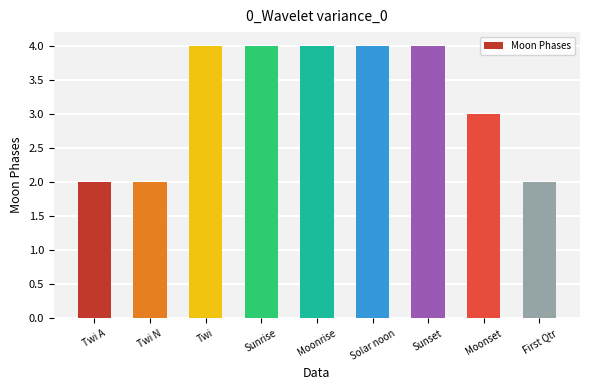

What is the change in value from Twi A to Twi?

+2